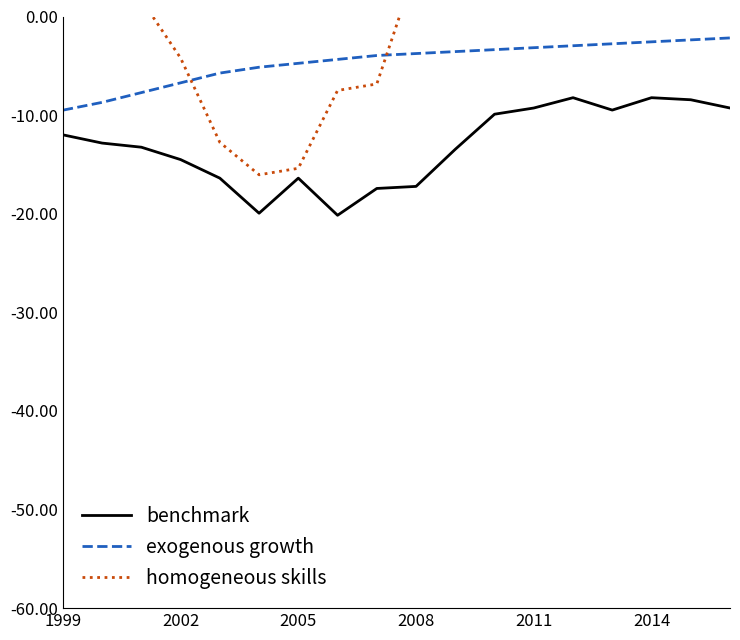

What is the sum of all exogenous growth values?

-83.3